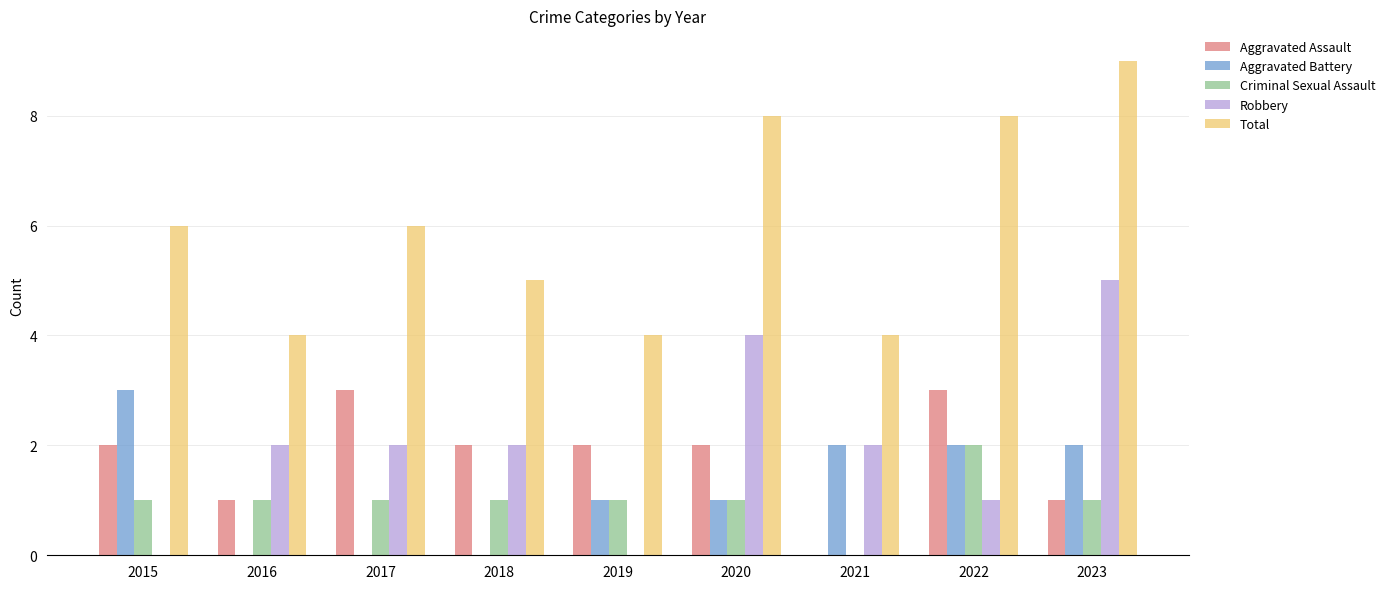

What are all the series names shown in the legend?

Aggravated Assault, Aggravated Battery, Criminal Sexual Assault, Robbery, Total